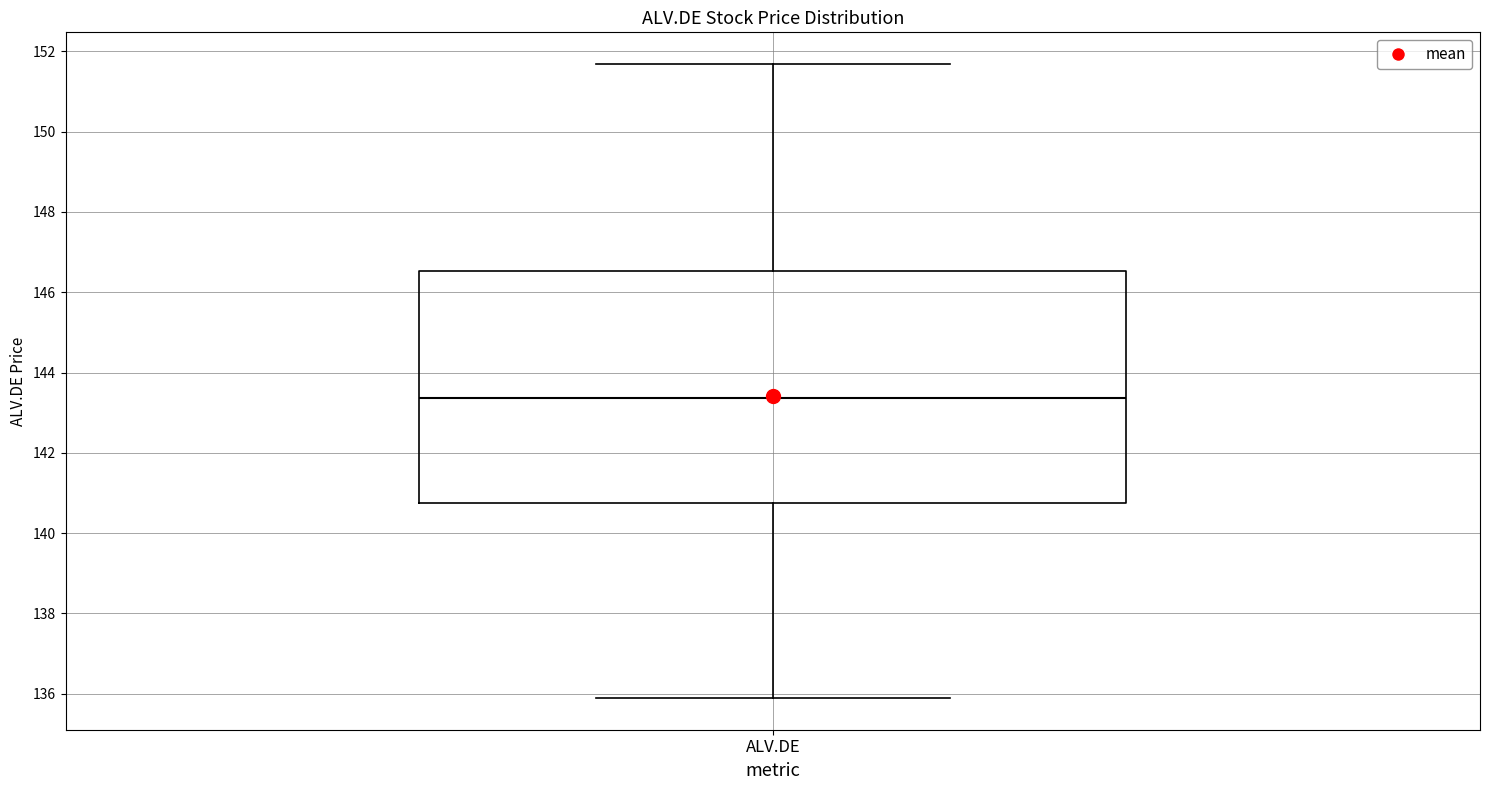

Transcribe this box plot: give where the median line is, the range the box spans, and where the two whiskers end, as read against the y-axis. The values are not printed on the chart, so give them approximately, as read against the axis.

median 143.4, box 140.8 to 146.6, whiskers 135.8 to 151.6